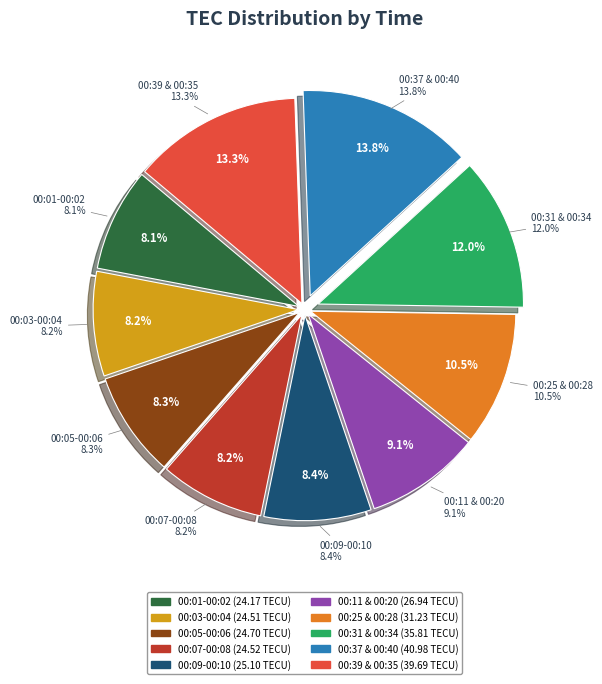

Which has a higher value, 00:31 or 00:10?

00:31